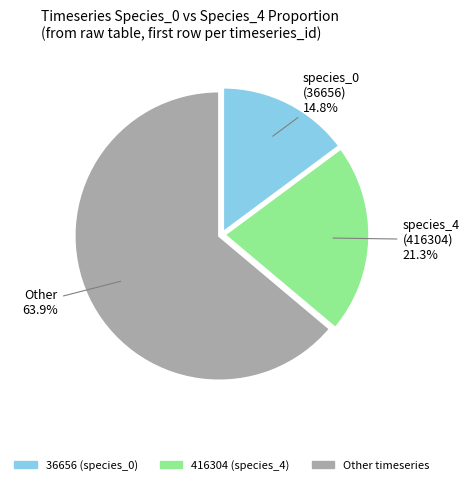

Is there a majority slice in this chart?

Yes